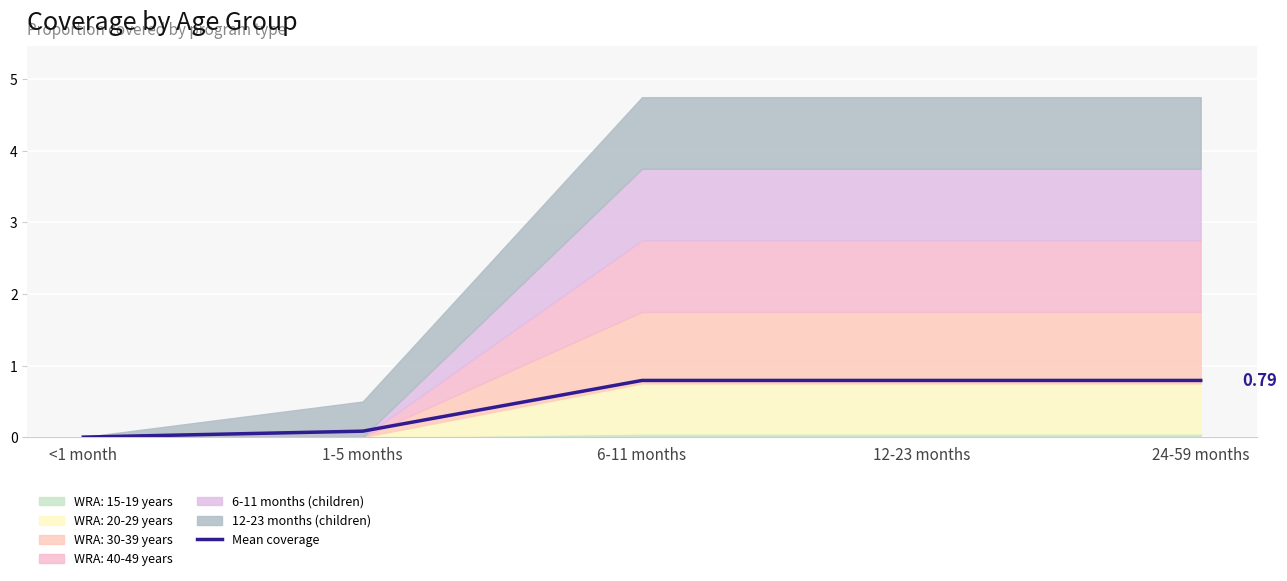

Which has a higher value, 1-5 months or 6-11 months?

6-11 months